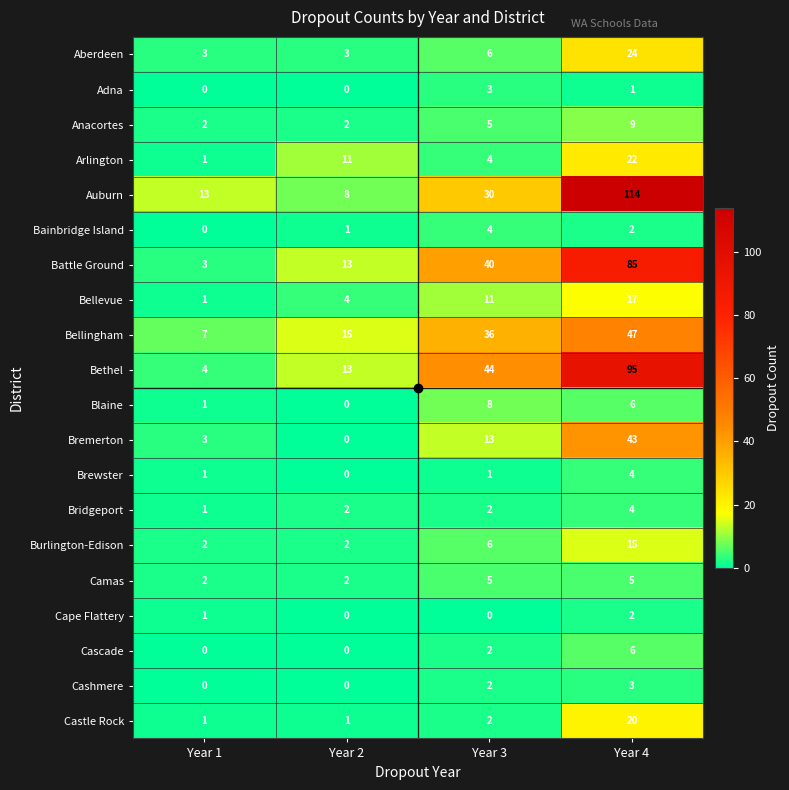

Which category has the highest value in the Battle Ground series?

Year 4